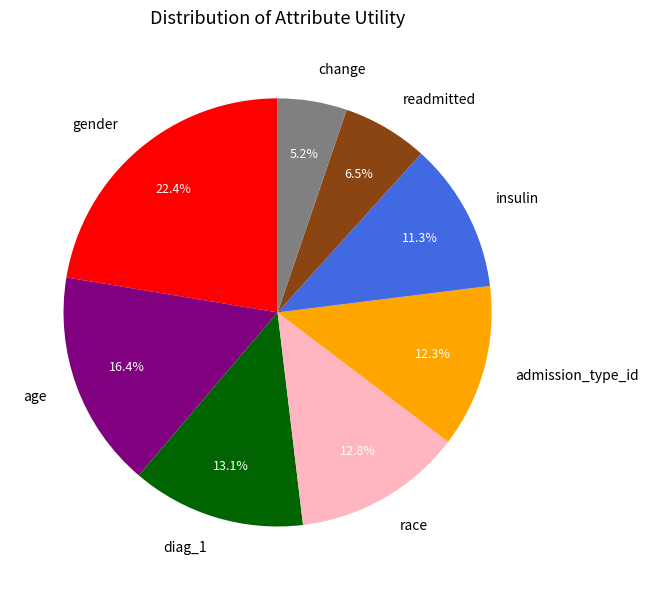

What percentage do gender and insulin together represent?

33.7%